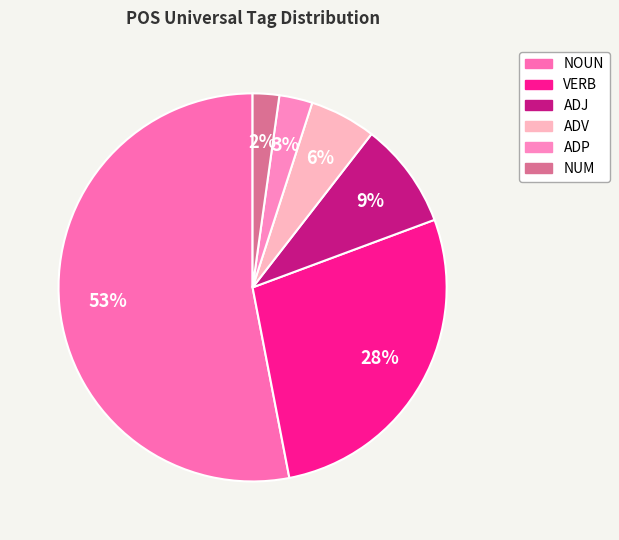

The NOUN slice represents 41% of the pie. True or false?

False